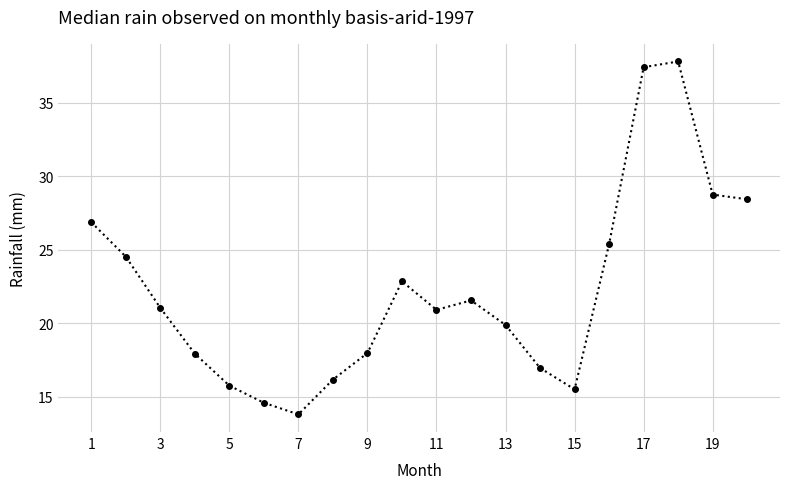

How many distinct data groups are displayed?

1